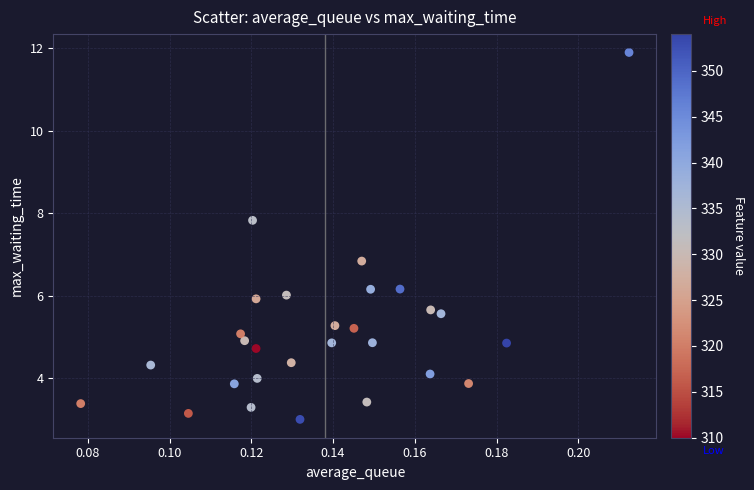

What Y value in the scatter plot is closest to 7?

6.8